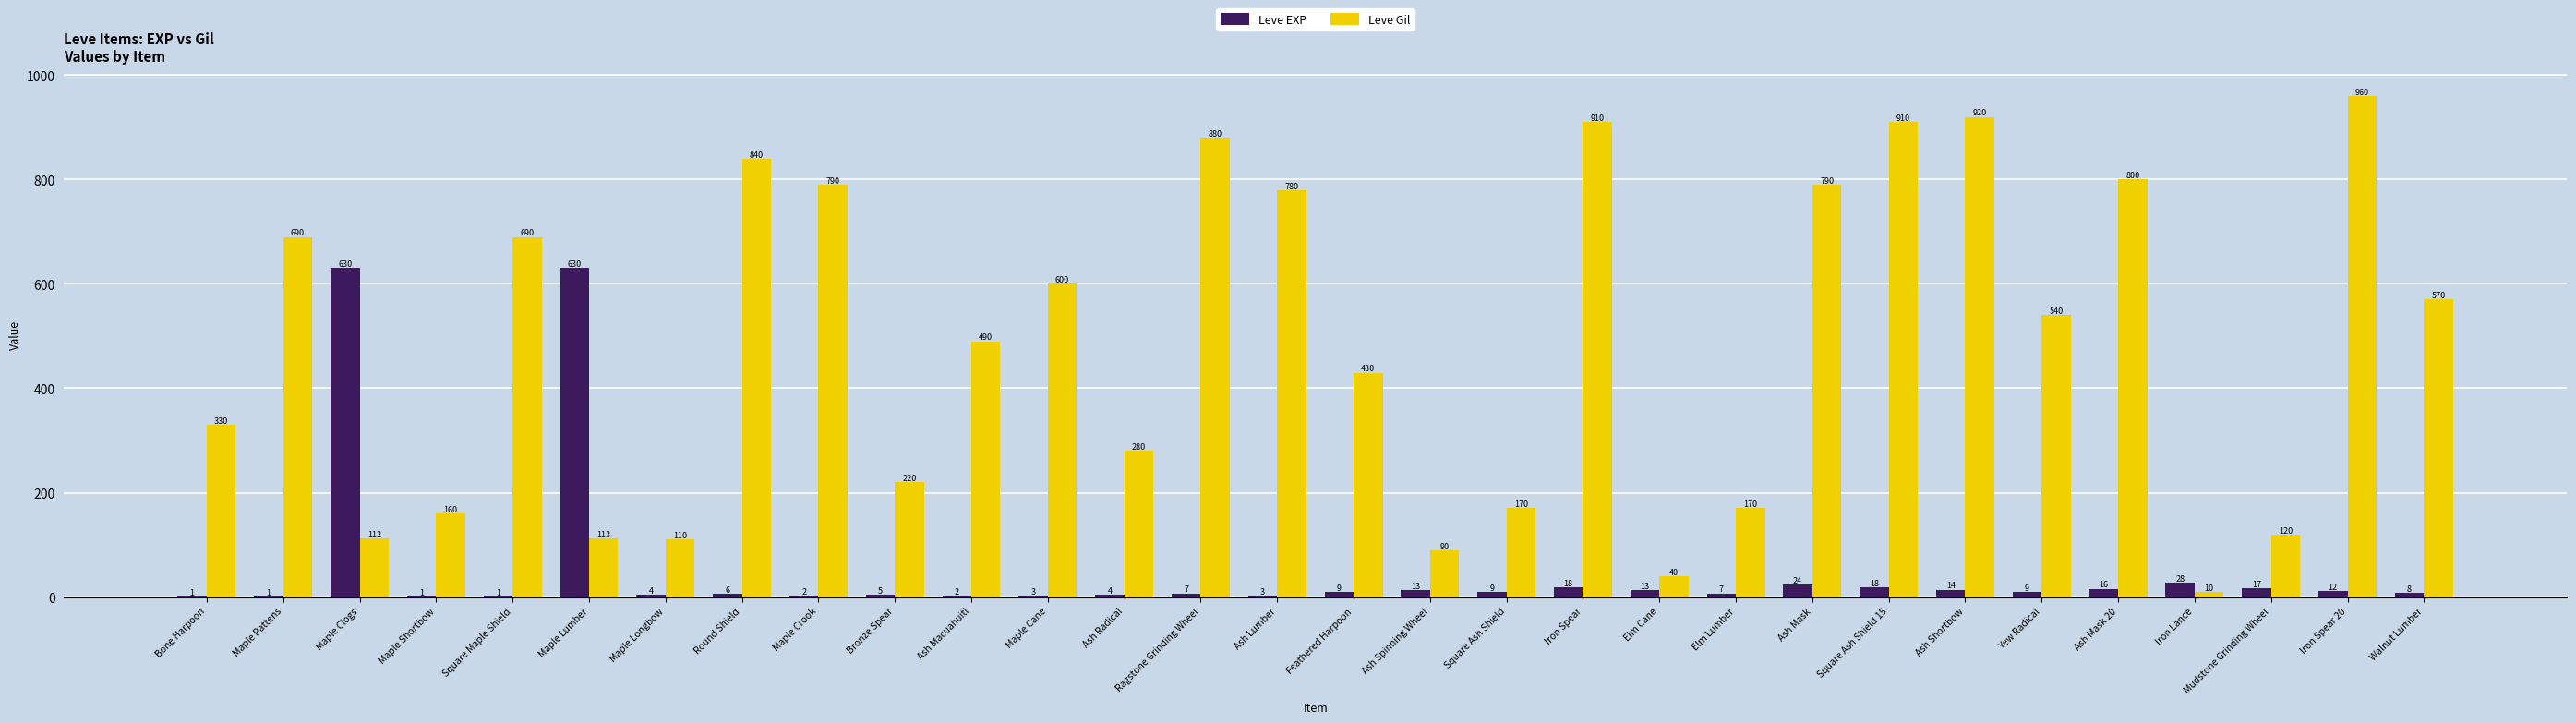

How many groups of bars are there?

30